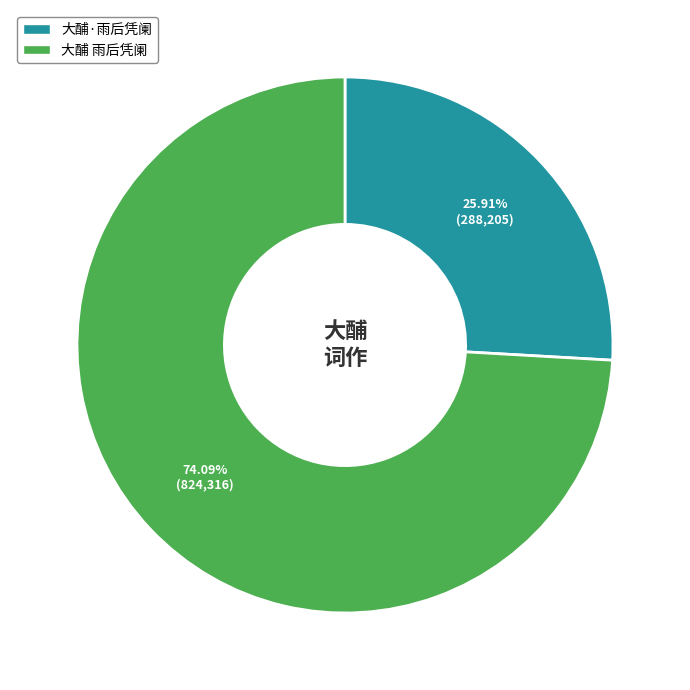

Combined, what portion of the pie is 大酺·雨后凭阑 and 大酺 雨后凭阑?

100.0%